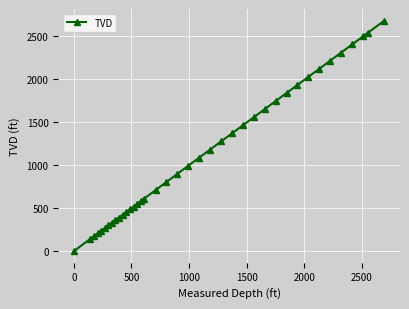

What is the sum of all values?

43313.8